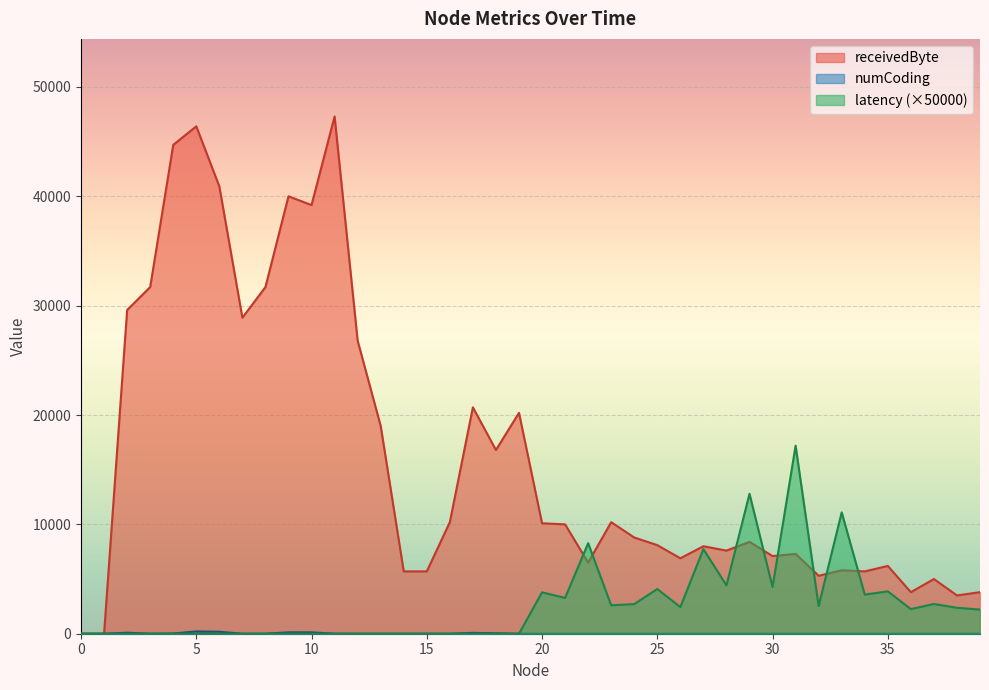

Which has a higher value, 26 or 10?

10